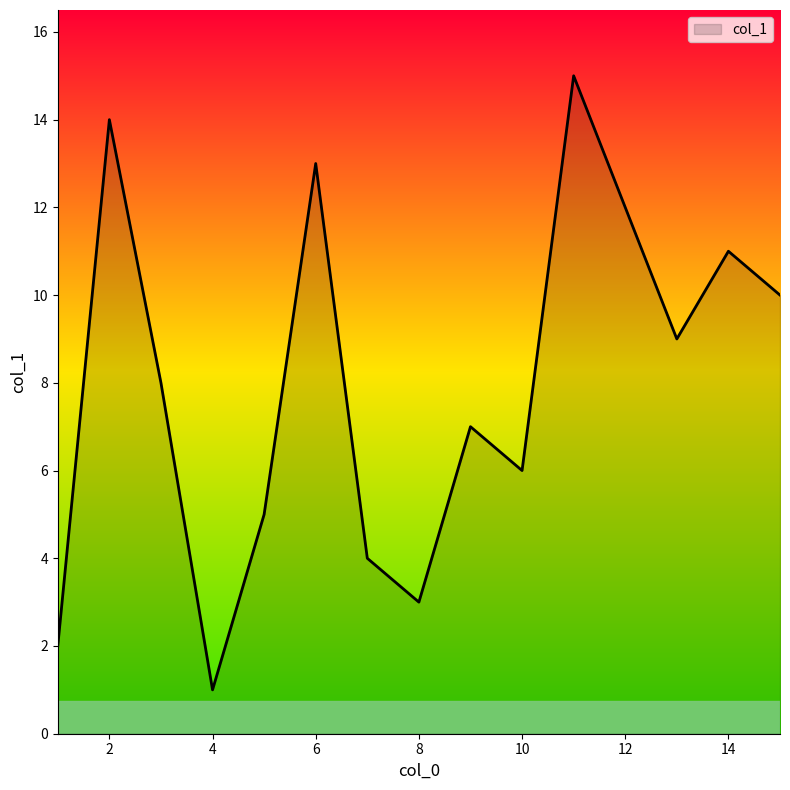

What is the maximum value shown in the chart?

15